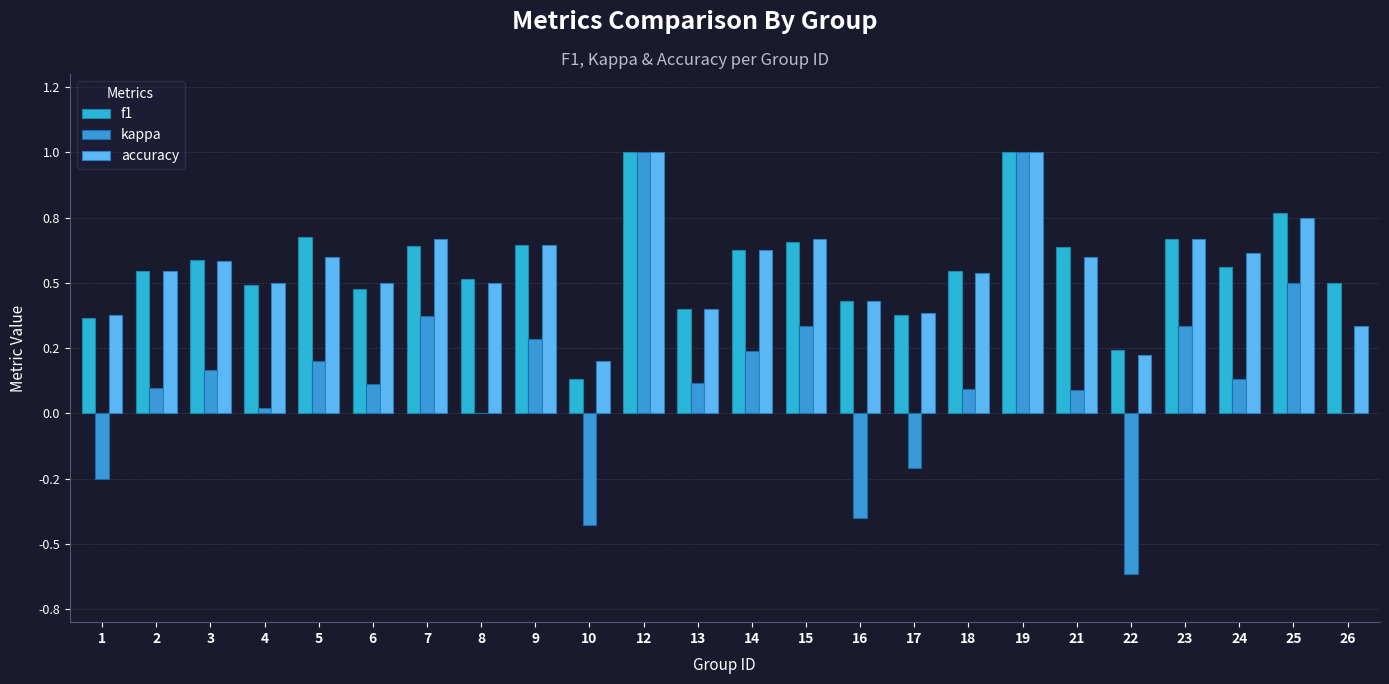

What are all the series names shown in the legend?

f1, kappa, accuracy